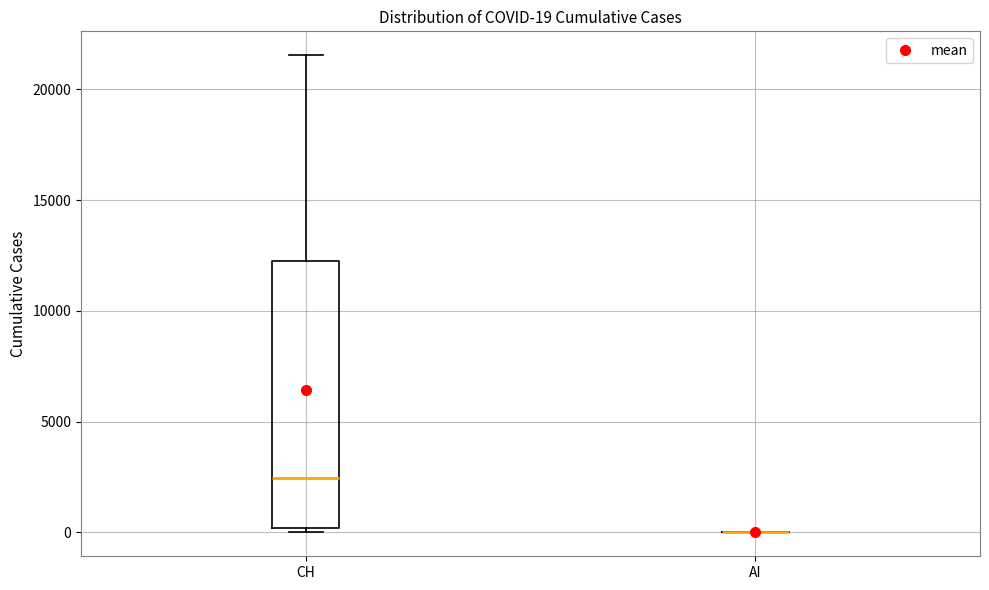

Comparing the boxes themselves (not the whiskers), which one is the tallest?

CH